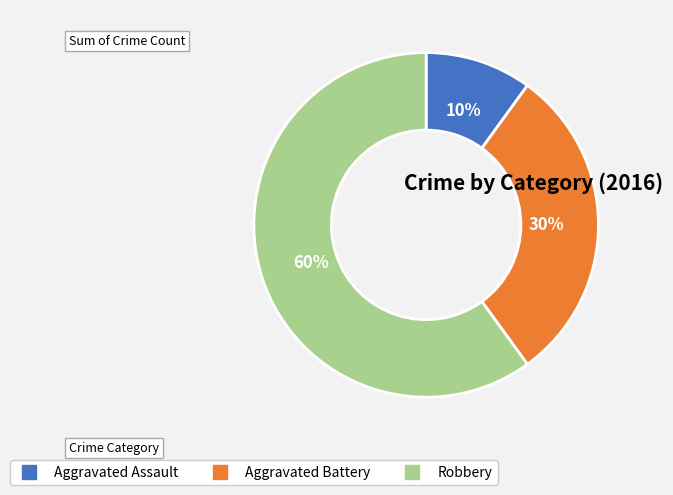

Which category has the biggest portion of the pie?

Robbery